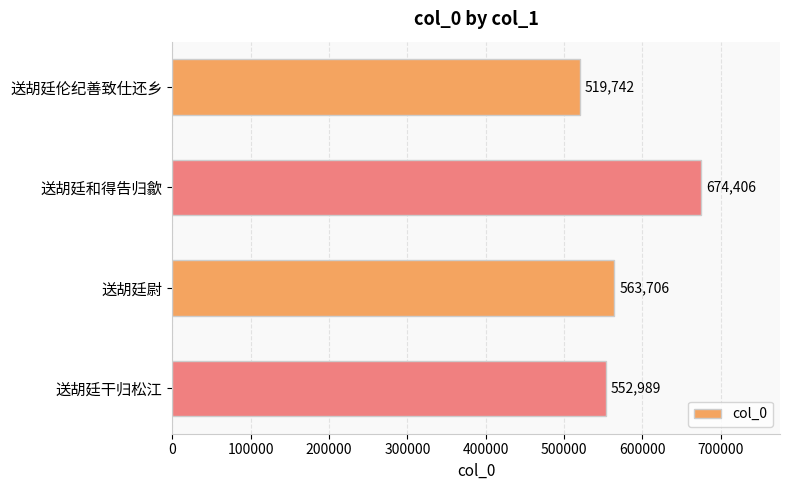

List the labels in order of value, smallest first.

送胡廷伦纪善致仕还乡, 送胡廷干归松江, 送胡廷尉, 送胡廷和得告归歙